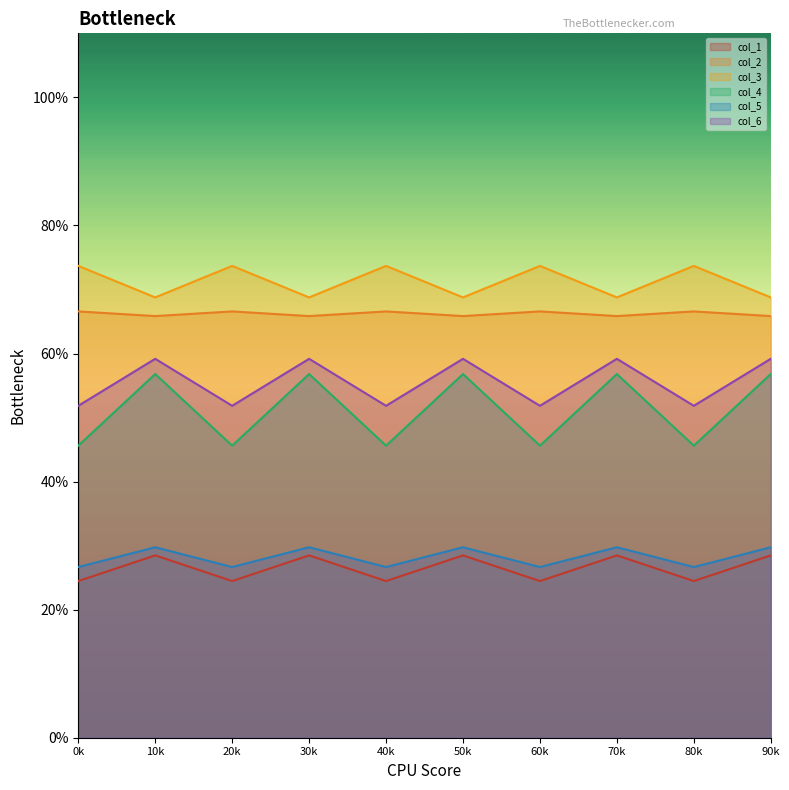

List the series in order of their peak value, highest first.

col_3, col_2, col_6, col_4, col_5, col_1